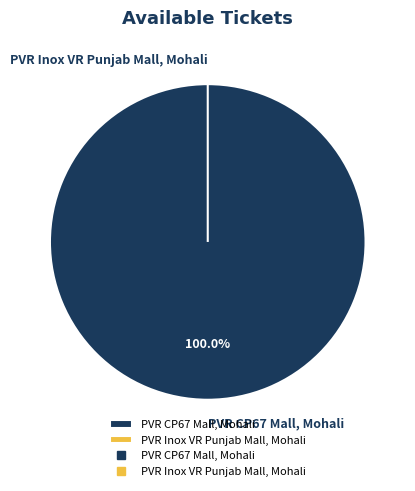

Is PVR Inox VR Punjab Mall, Mohali the majority of the pie?

No